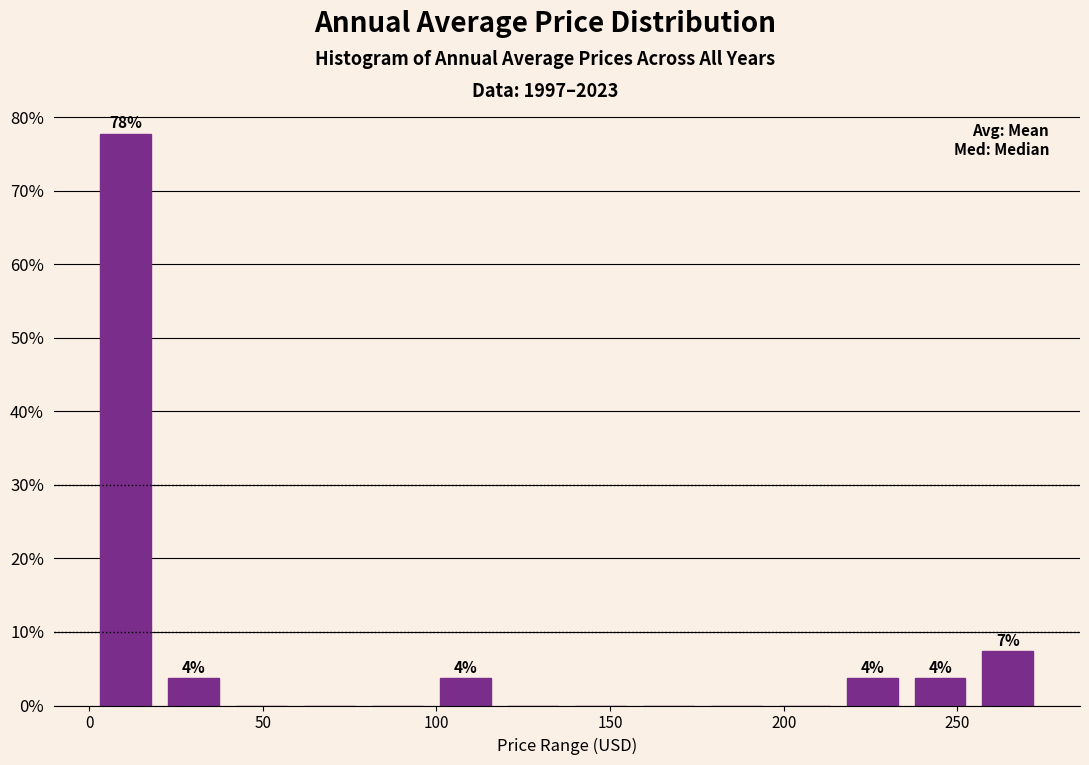

Around what value on the x-axis is the tallest bar? Give the approximate position of its centre, as read against the axis.

10